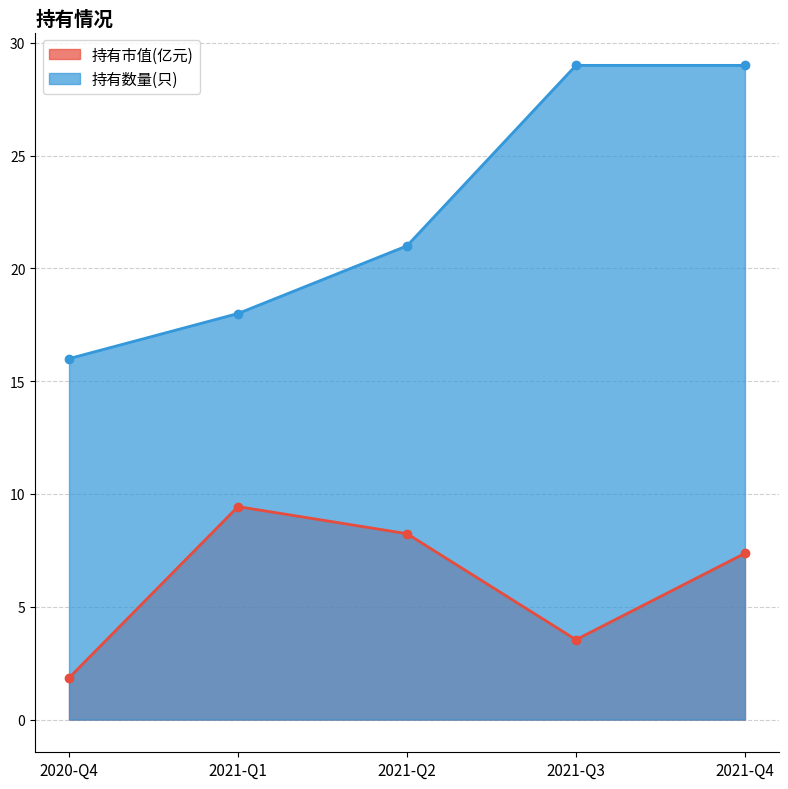

How many values in the 持有数量(只) series are below 21?

2